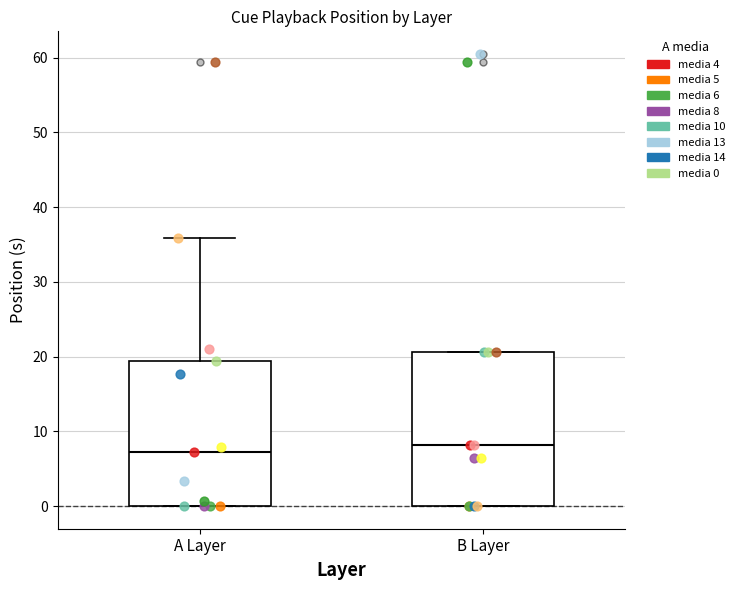

Reading left to right, transcribe this box plot: for each box, give where its median line is, the range the box spans, and where its two whiskers end, as read against the y-axis. The values are not printed on the chart, so give them approximately, as read against the axis.

A Layer: median 7, box 0 to 19, whiskers 0 to 36
B Layer: median 8, box 0 to 21, whiskers 0 to 21